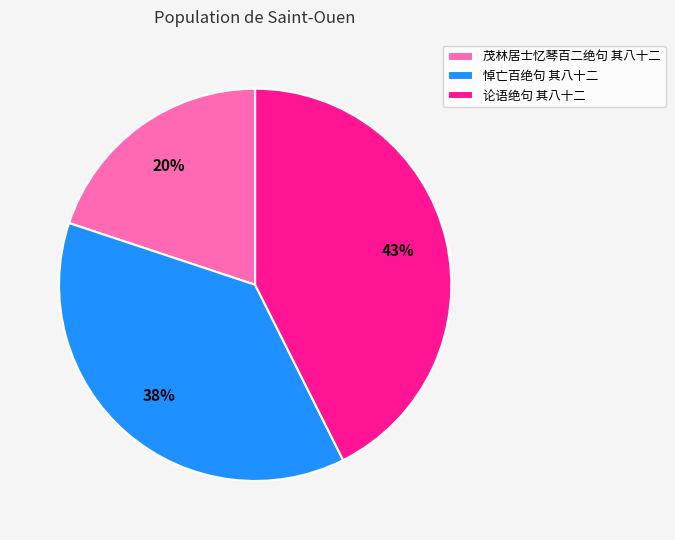

What is the smallest slice in the pie chart?

茂林居士忆琴百二绝句 其八十二